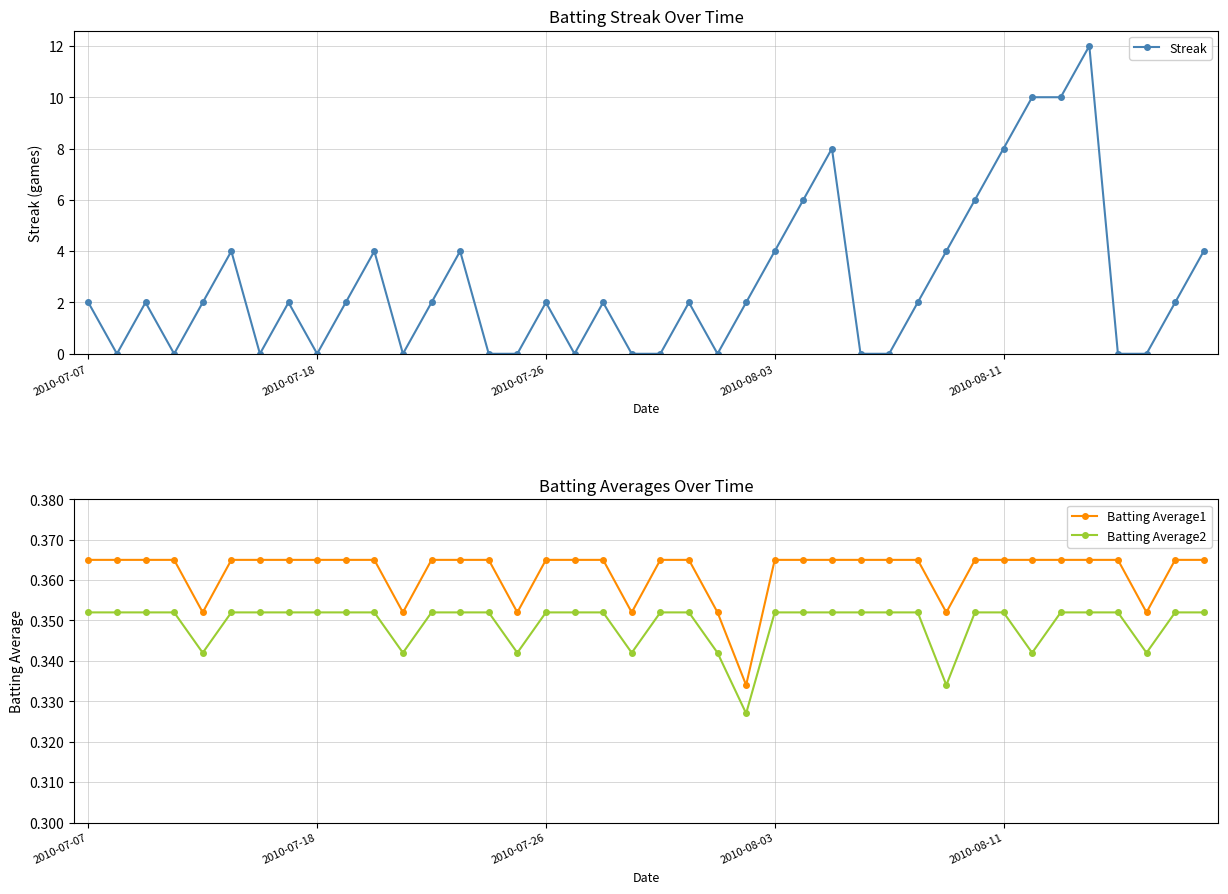

True or false: Batting Average2 and Batting Average1 cross at least once.

False